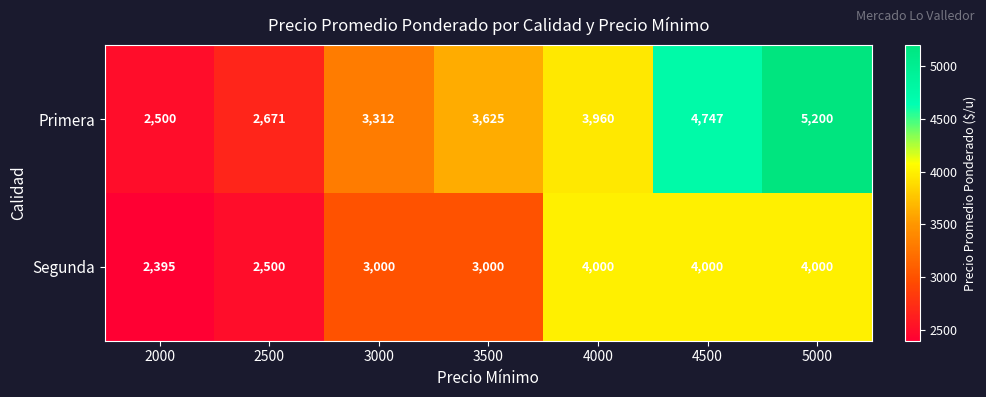

What is the total value across all series at 4500?

8747